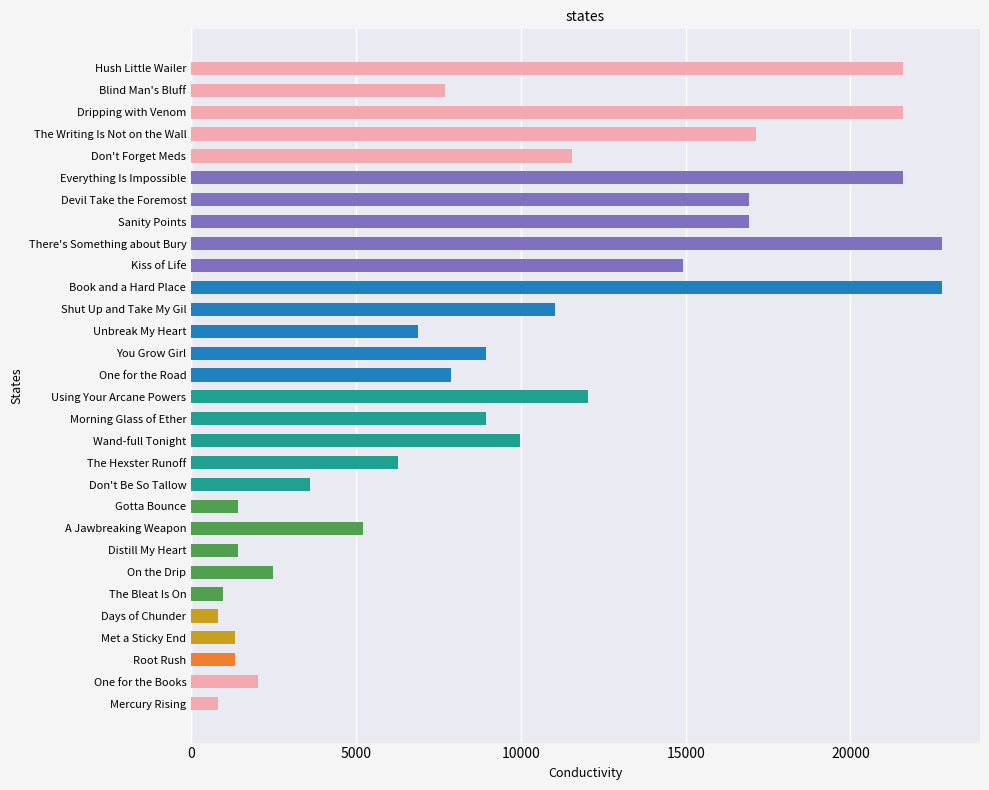

How many categories are shown in the chart?

30